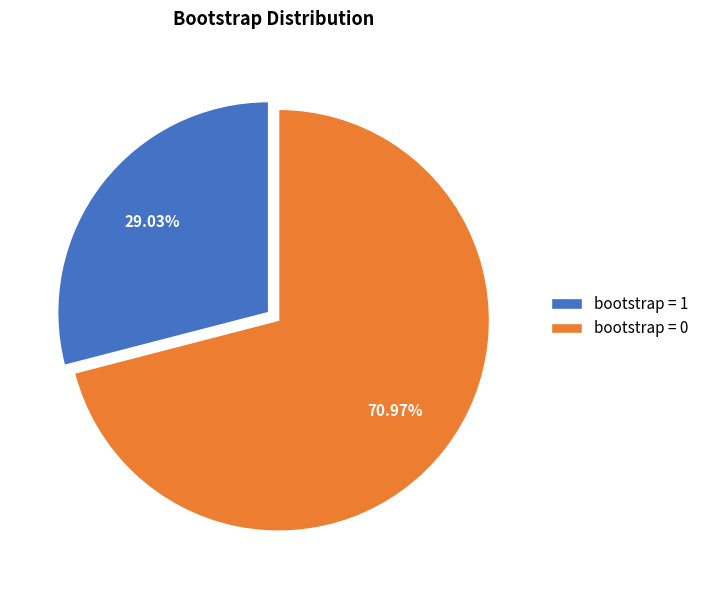

Is the sum of bootstrap = 0 and bootstrap = 1 greater than half?

Yes